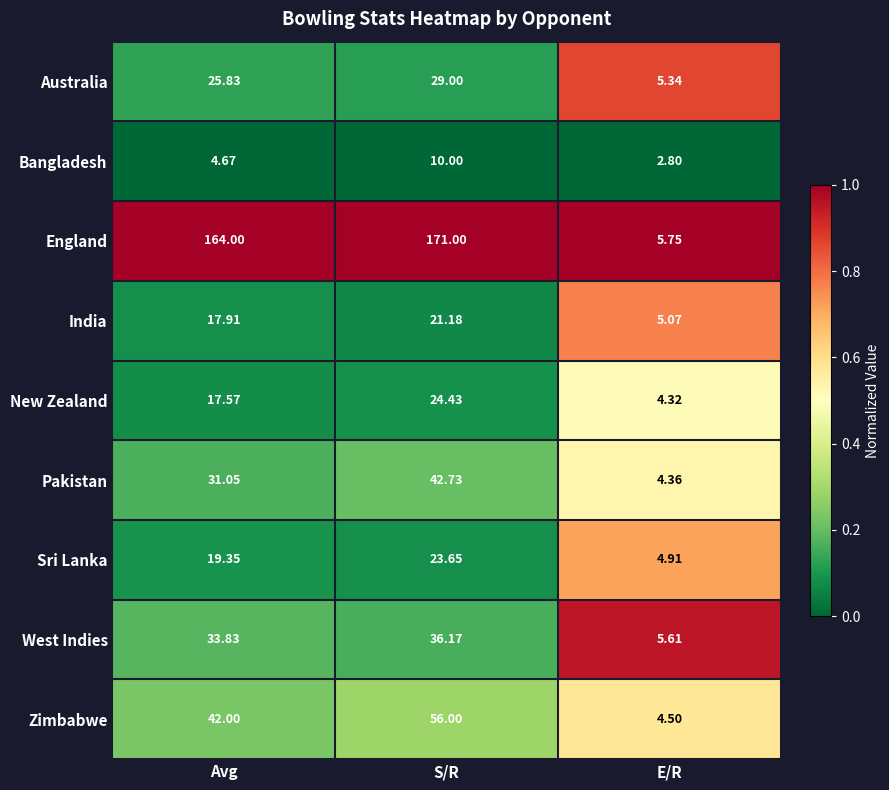

Which series has the widest spread of values?

England